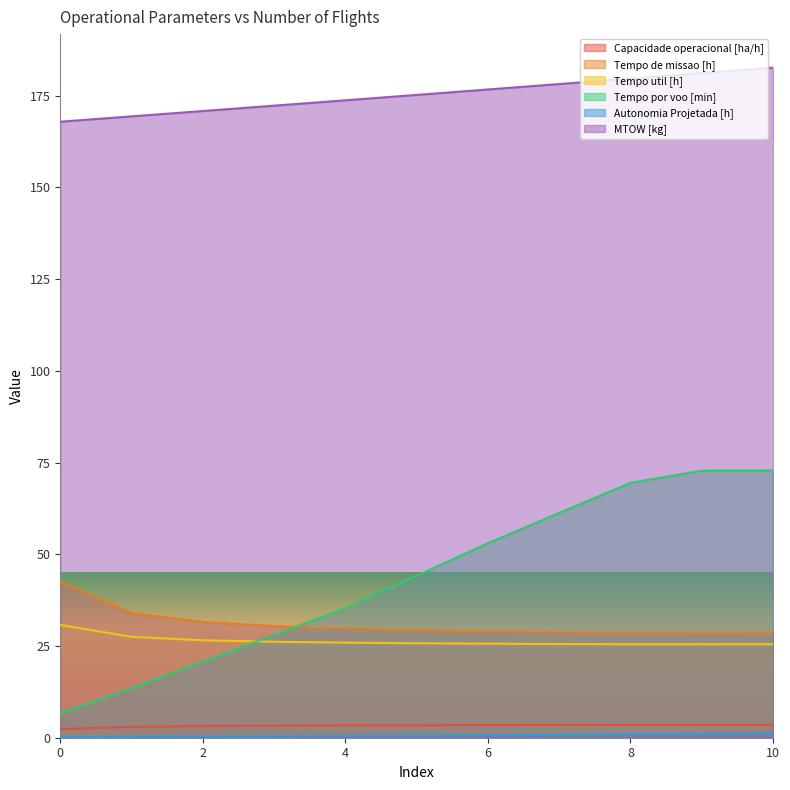

Which series has the widest spread of values?

Tempo por voo [min]